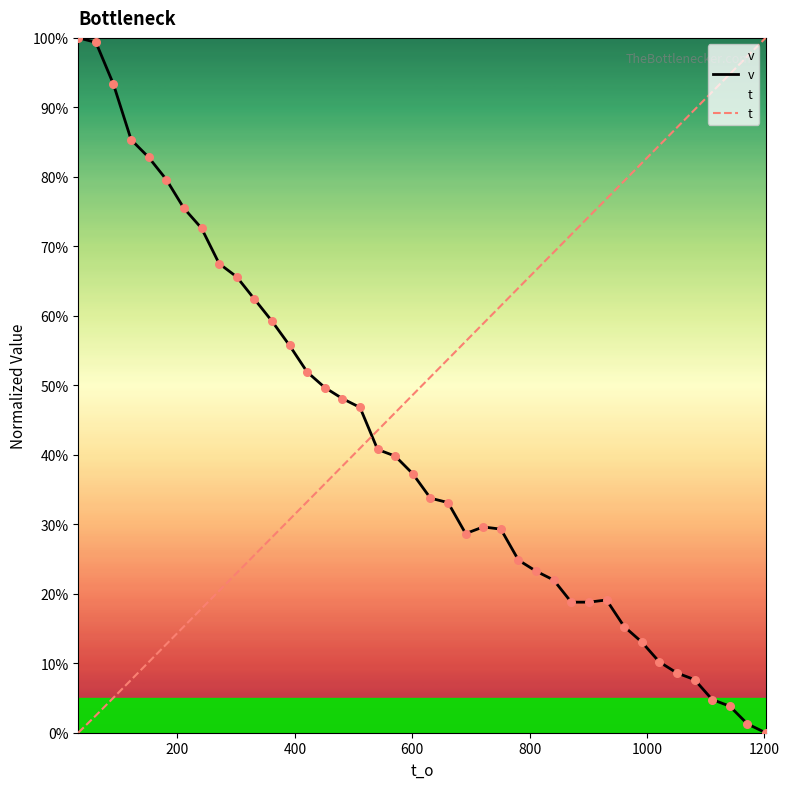

Which series contains the highest Y value?

v